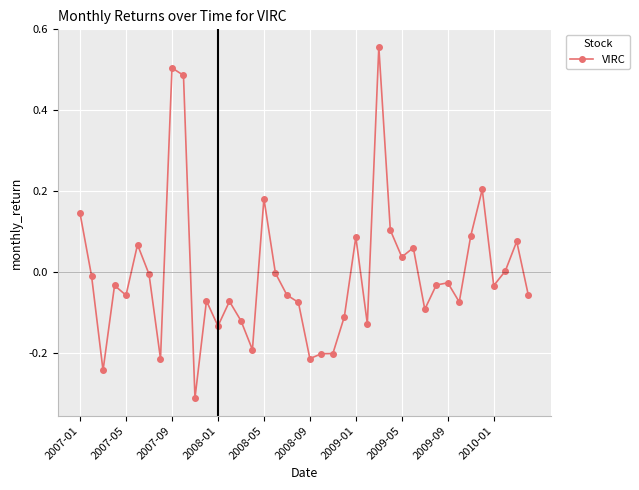

What is the difference between the maximum and minimum values?

0.9